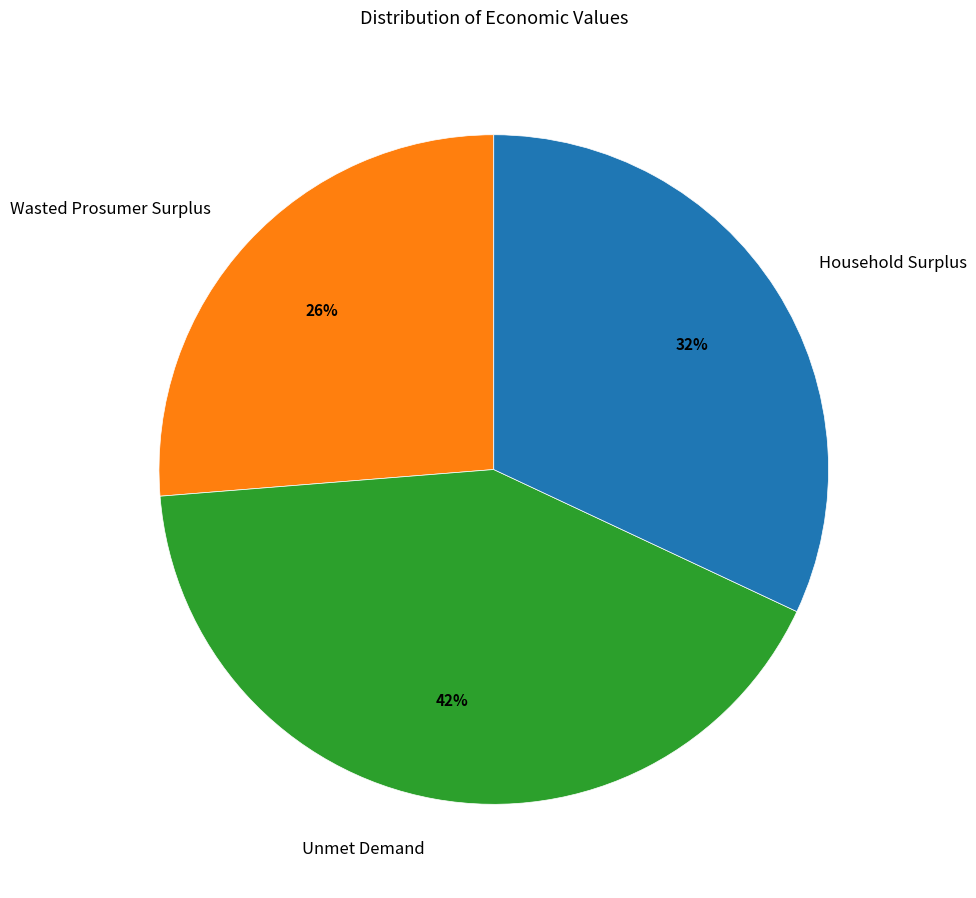

Does Wasted Prosumer Surplus account for over 50% of the chart?

No